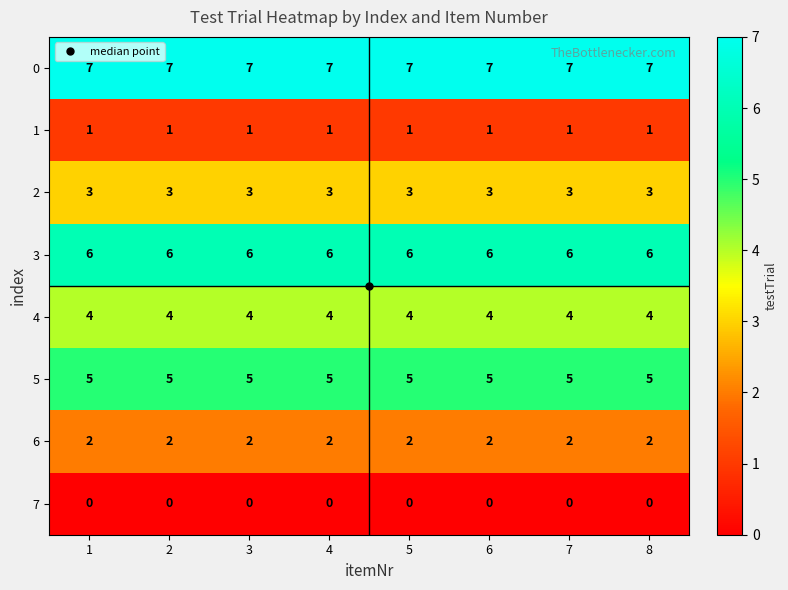

Rank the series at 1 from lowest to highest value.

7, 1, 6, 2, 4, 5, 3, 0